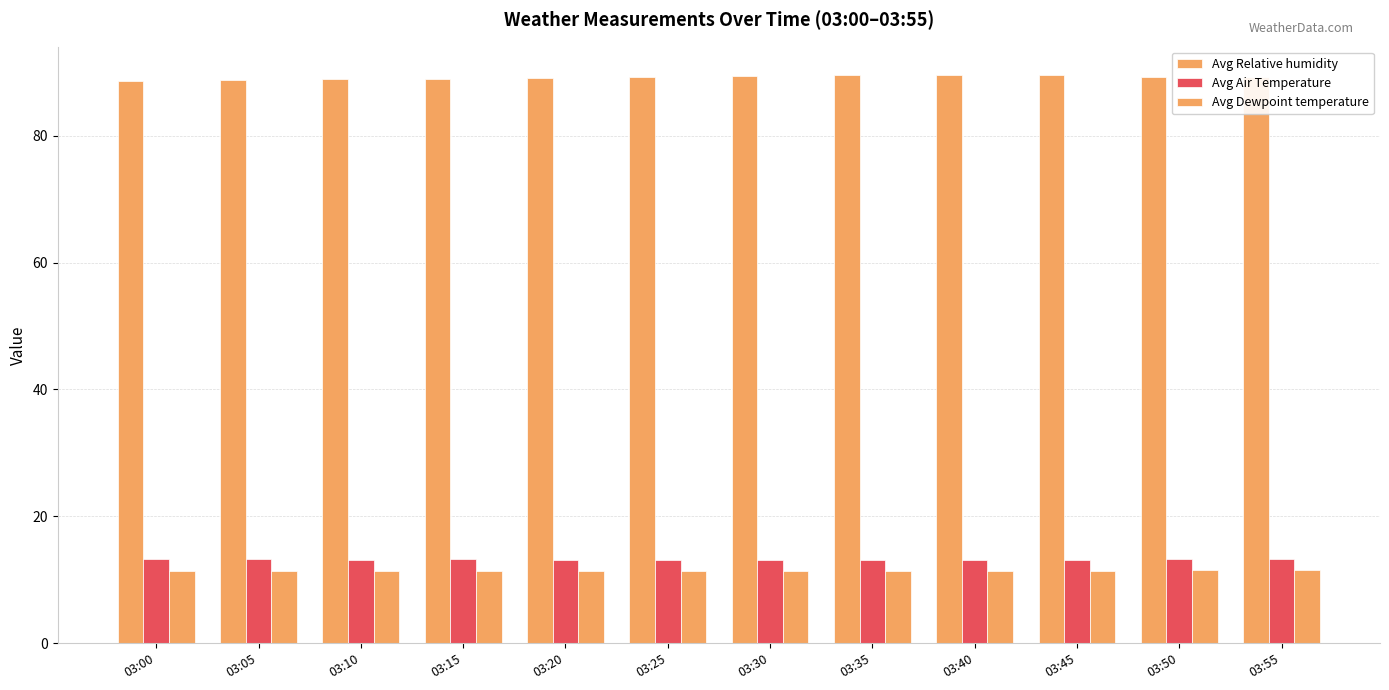

What is the greatest value displayed?

89.5